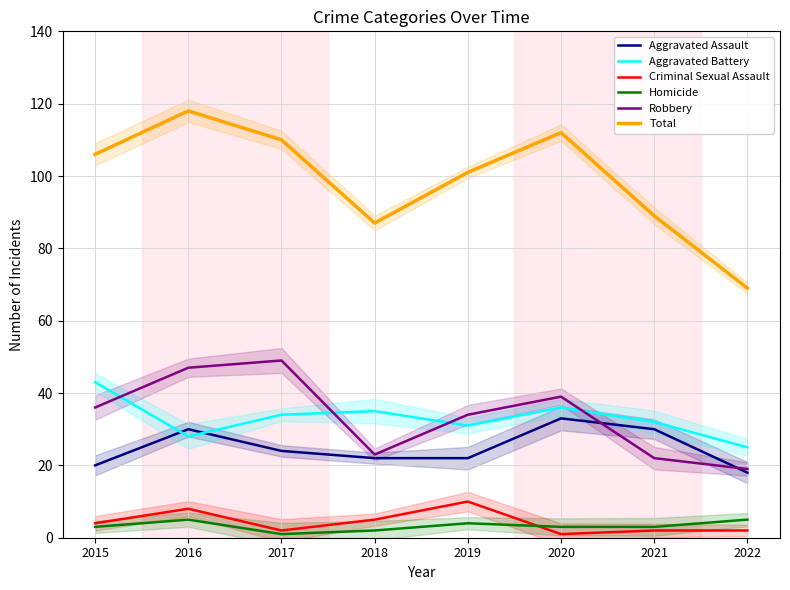

What is the total value across all series at 2019?

202